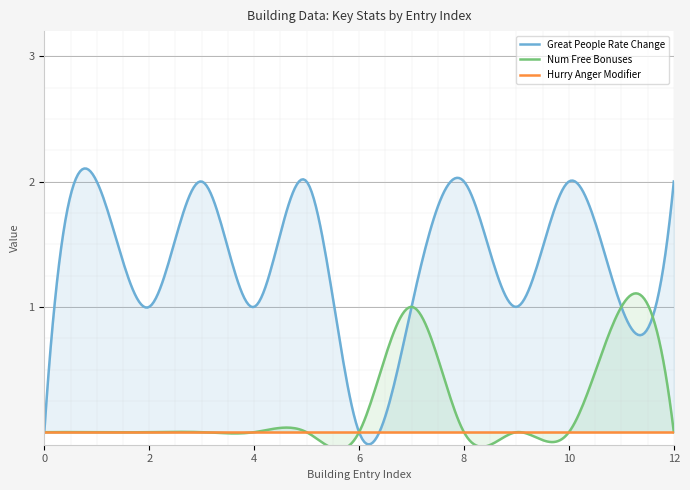

At 0, list the series in order from smallest to largest.

Great People Rate Change, Num Free Bonuses, Hurry Anger Modifier